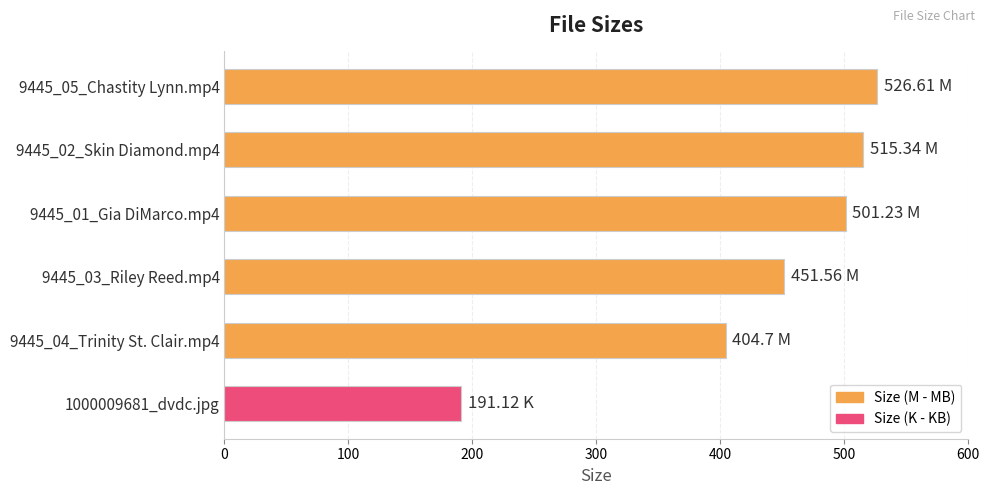

What is the average value?

431.8